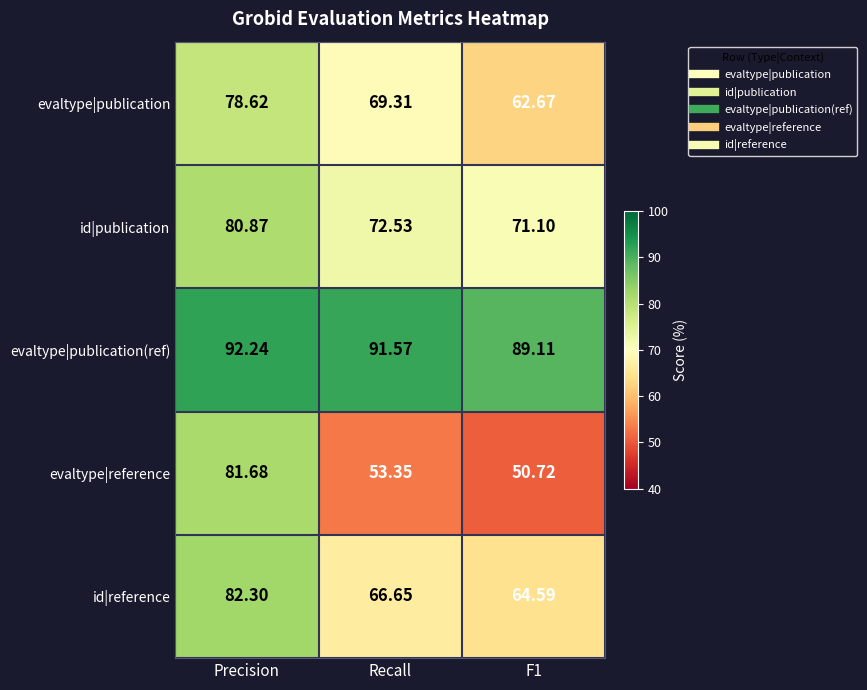

List the series in order of their peak value, highest first.

evaltype|publication(ref), id|reference, evaltype|reference, id|publication, evaltype|publication